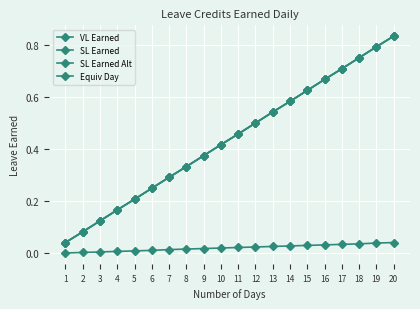

What is the value of the SL Earned point at the 12th from the left?

0.5